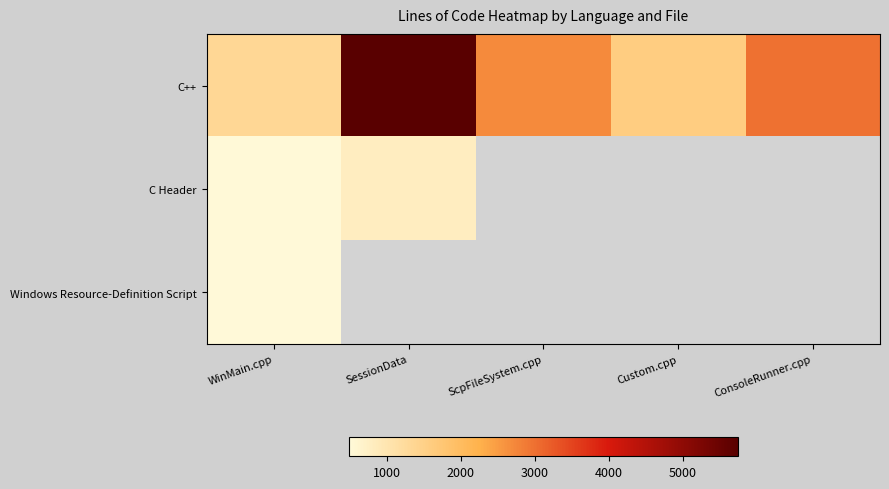

At how many categories does at least one series exceed 1851?

3